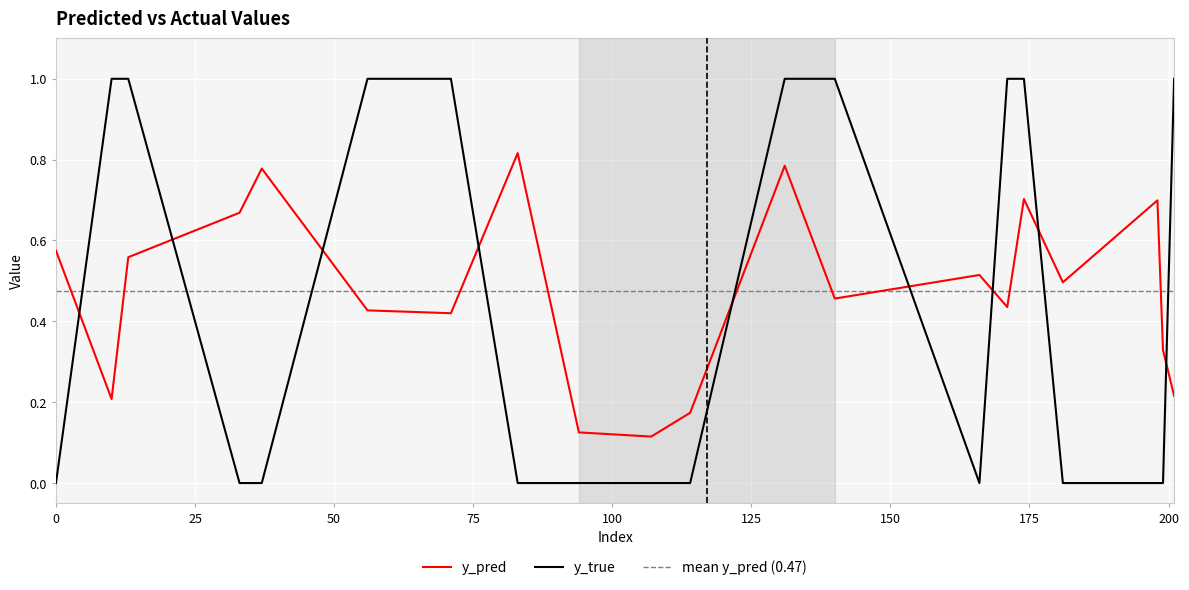

Read the y_true value at 10.

1.0